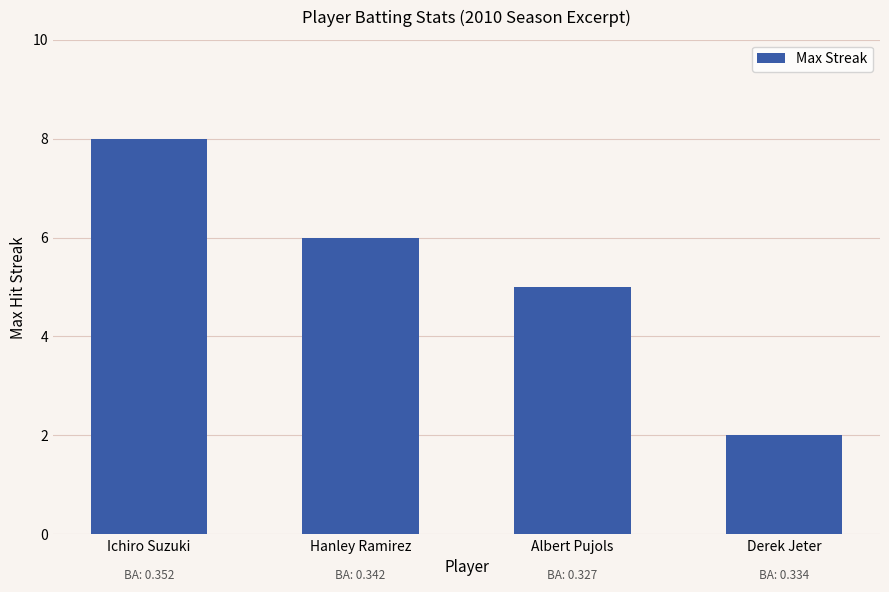

What is the sum of the values at Albert Pujols and Derek Jeter?

7